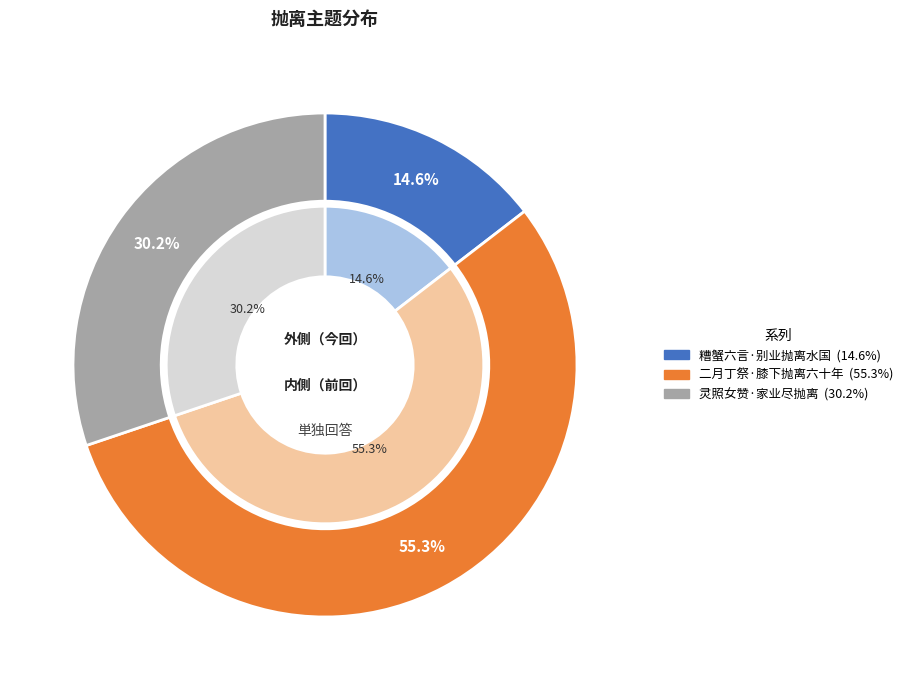

Rank the categories by value from lowest to highest.

糟蟹六言·别业抛离水国, 灵照女赞·家业尽抛离, 二月丁祭·膝下抛离六十年